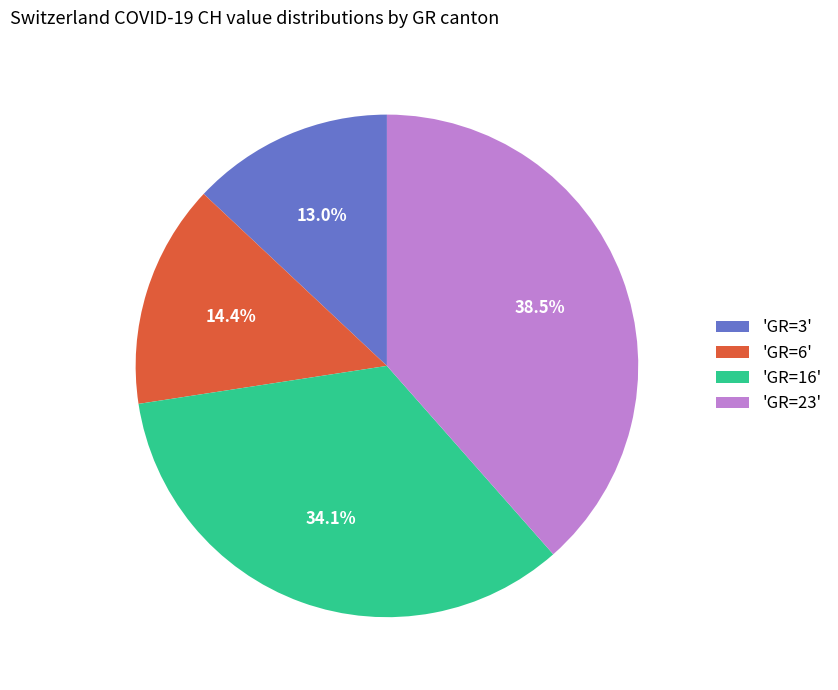

Which slice is the smallest?

'GR=3'